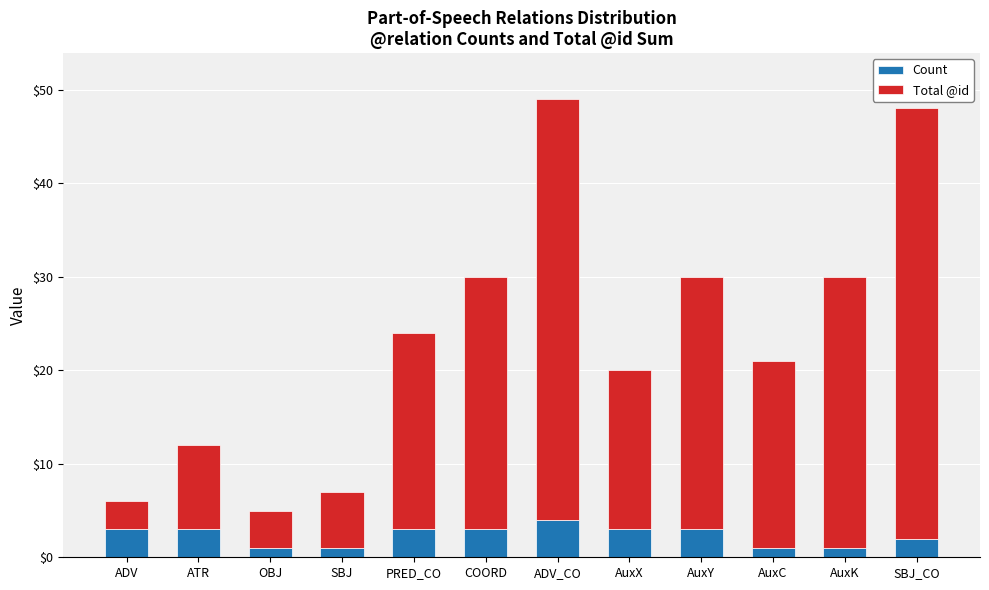

Does the chart contain stacked bars?

Yes